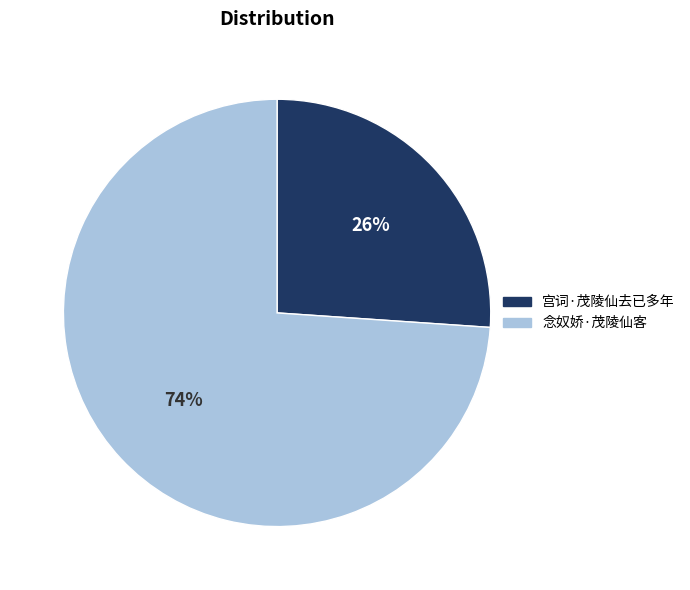

Is 念奴娇·茂陵仙客 the majority of the pie?

Yes